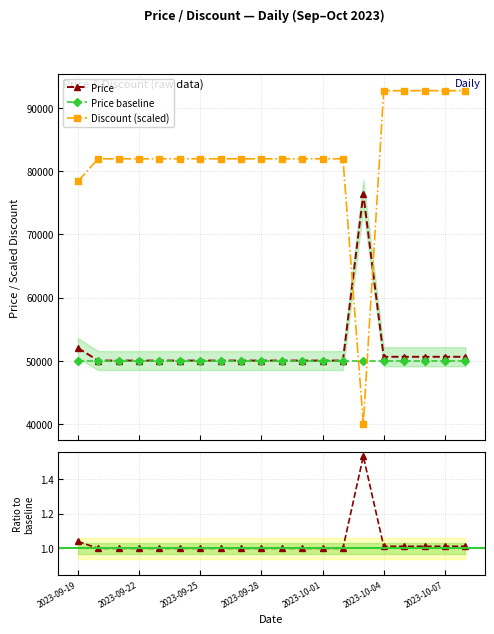

Which series has the largest total across all categories?

Discount (scaled)